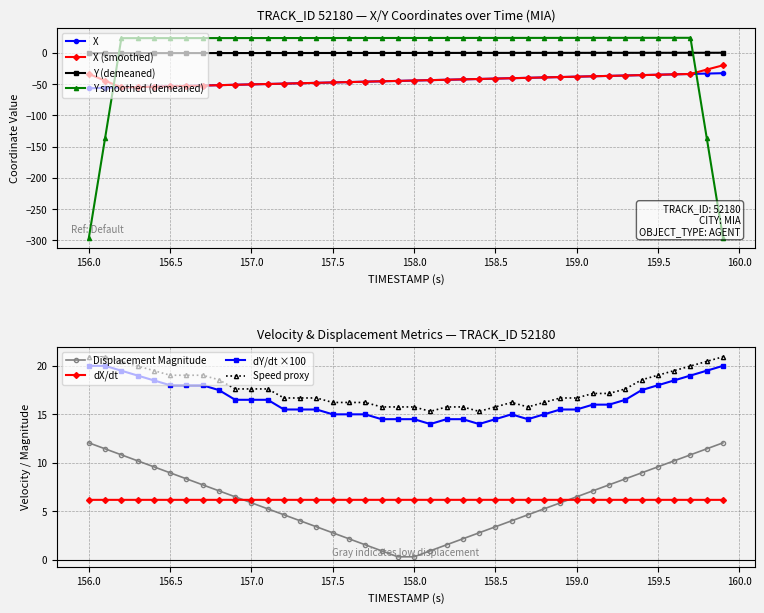

The Y smoothed (demeaned) series shows 23.8 at 157.0. True or false?

True